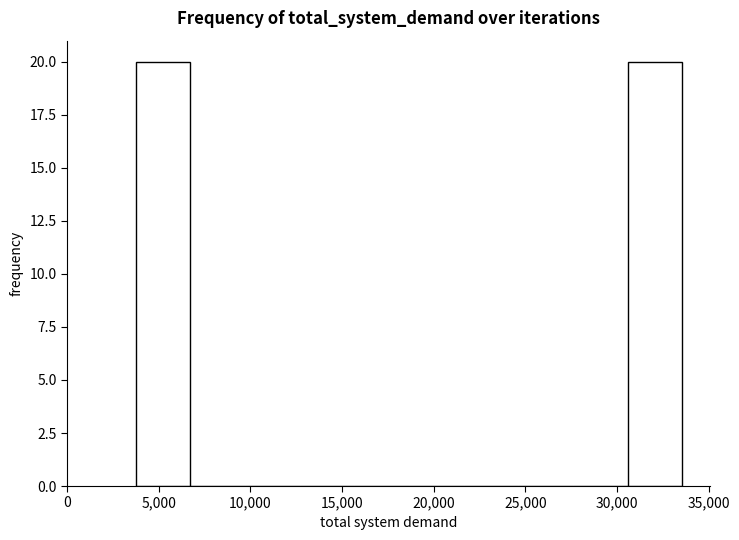

Reading left to right, list every bar in this chart as the range it spans on the x-axis followed by its height. Neither the bar edges nor the heights are printed on the chart, so give them approximately, as read against the axes.

3500 to 6500: 20
6500 to 9500: 0
9500 to 12500: 0
12500 to 15500: 0
15500 to 18500: 0
18500 to 21500: 0
21500 to 24500: 0
24500 to 27500: 0
27500 to 30500: 0
30500 to 33500: 20